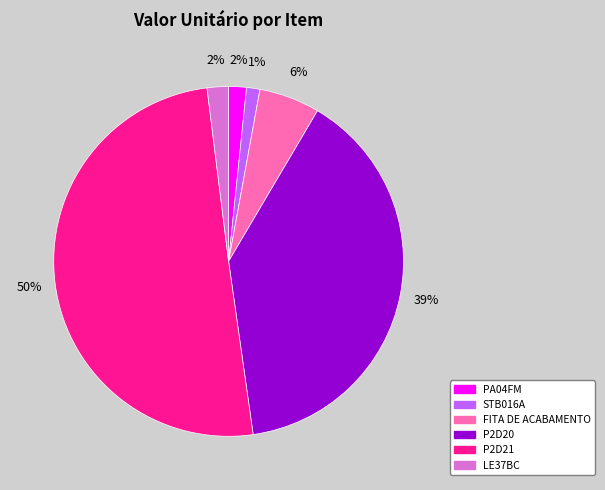

To the nearest percent, what is the combined percentage of P2D21 and FITA DE ACABAMENTO?

56%